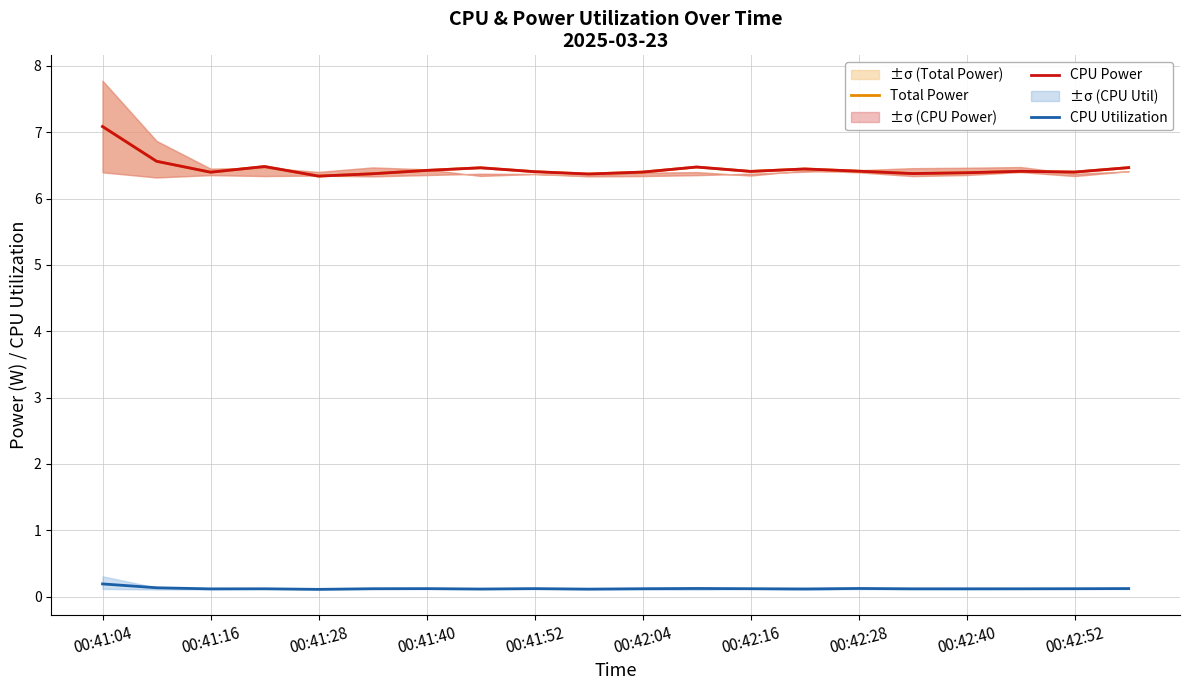

What is the difference between the maximum and minimum values in the CPU Power series?

0.7